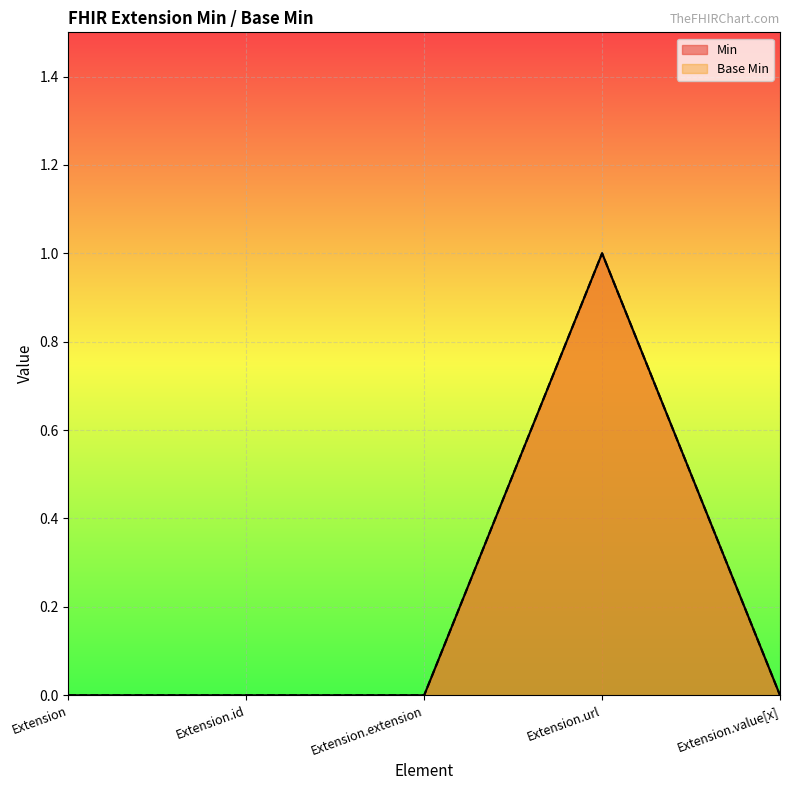

What is the sum of all Min values?

1